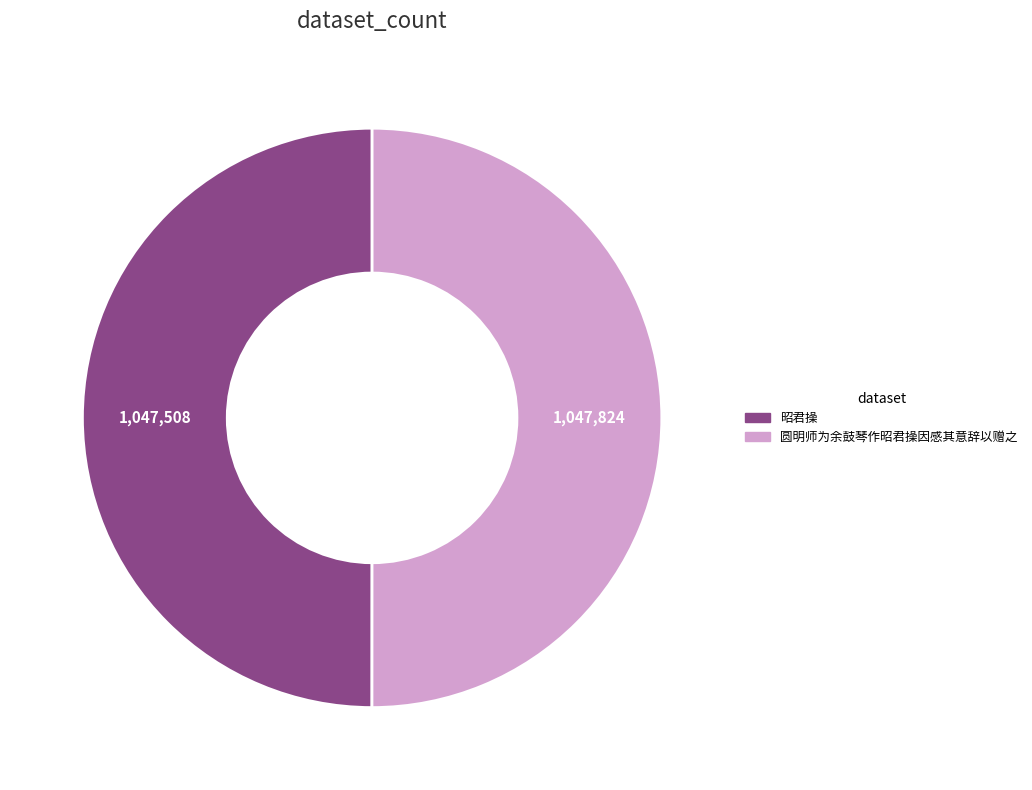

What is the ratio of the value at 昭君操 to the value at 圆明师为余鼓琴作昭君操因感其意辞以赠之?

1.0